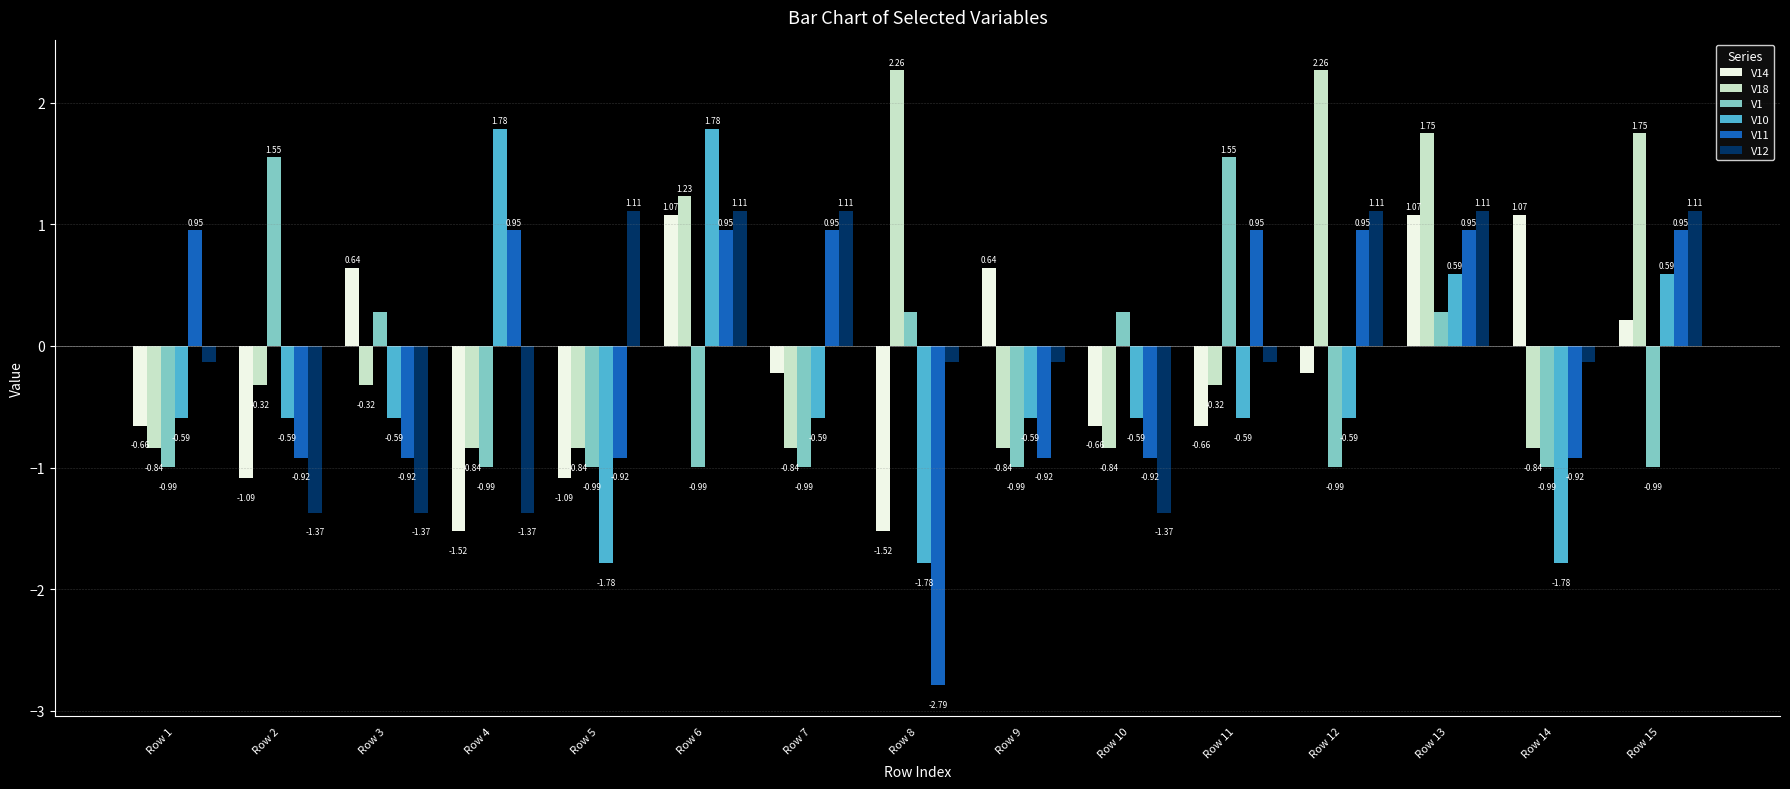

At which category is the sum across all series the highest?

Row 13